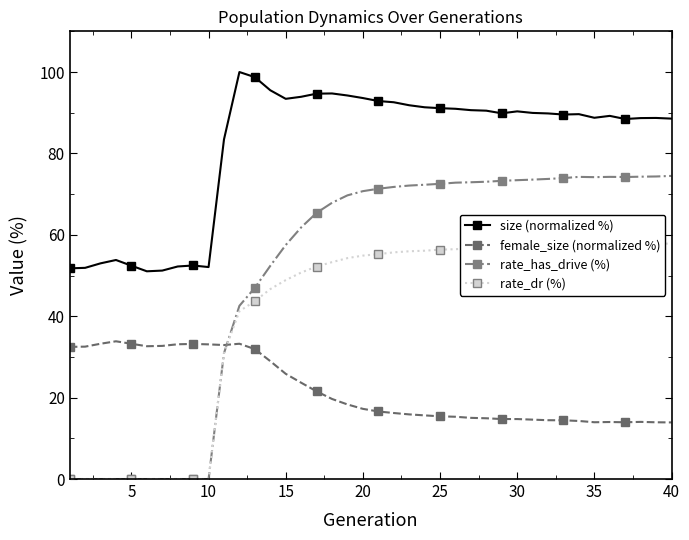

Rank the series by their average value, from lowest to highest.

female_size (normalized %), rate_dr (%), rate_has_drive (%), size (normalized %)